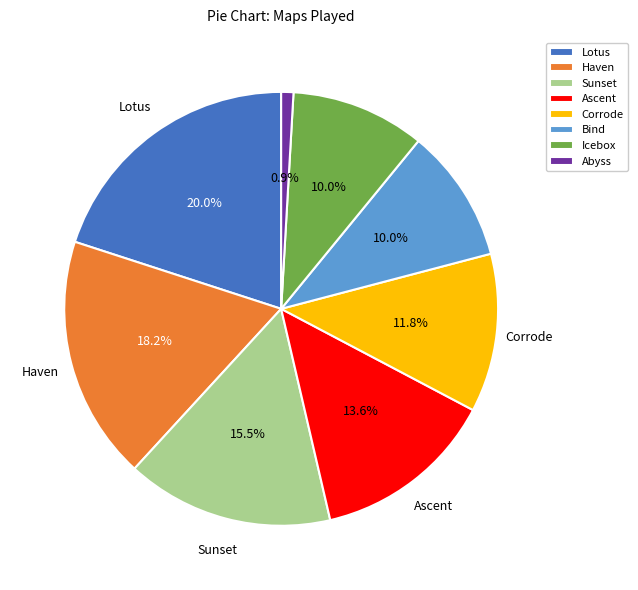

To the nearest percent, what portion does Corrode represent?

12%